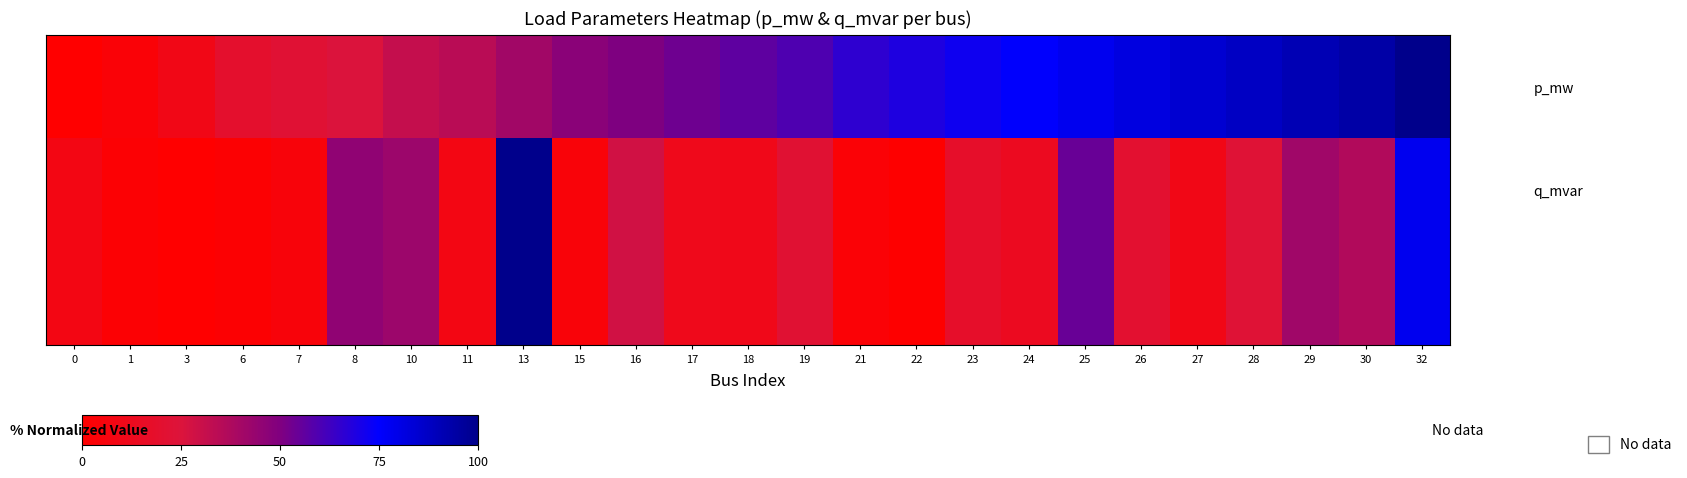

Between 28 and 15, which is larger?

28